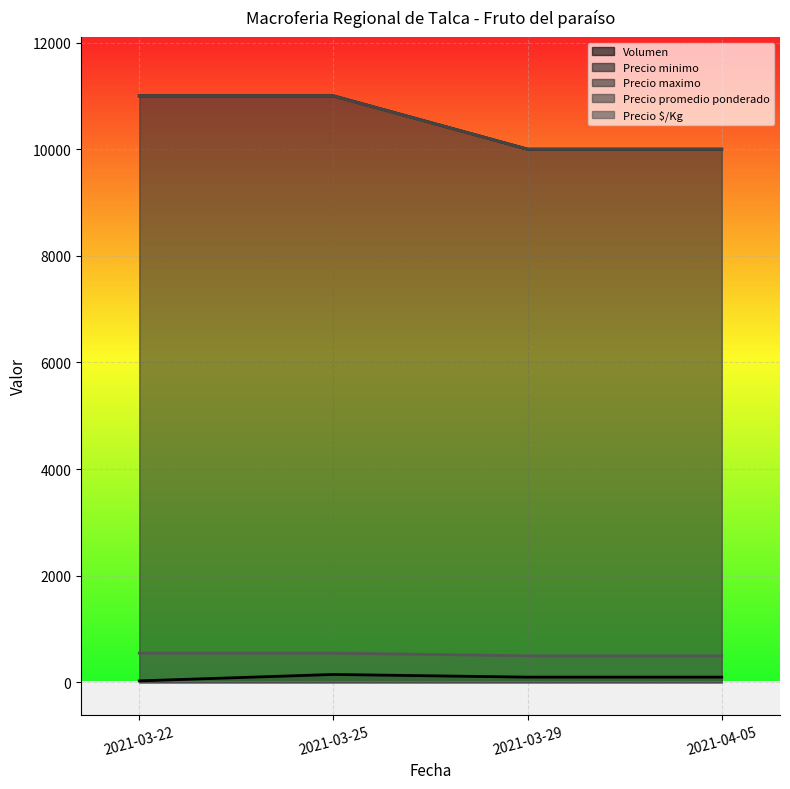

Which category has the lowest value in the Volumen series?

2021-03-22